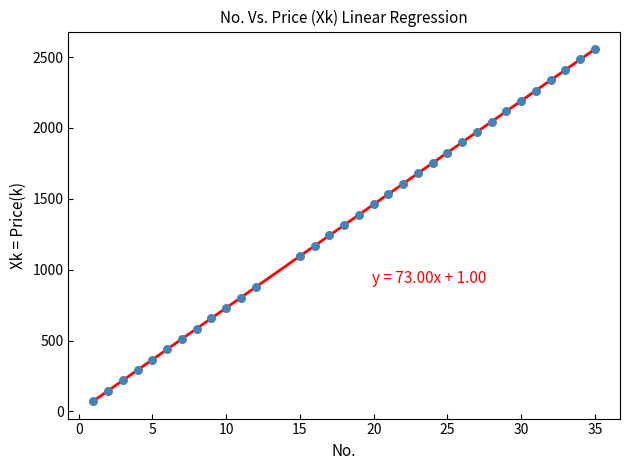

What is the range of Y values (max minus min)?

2482.0